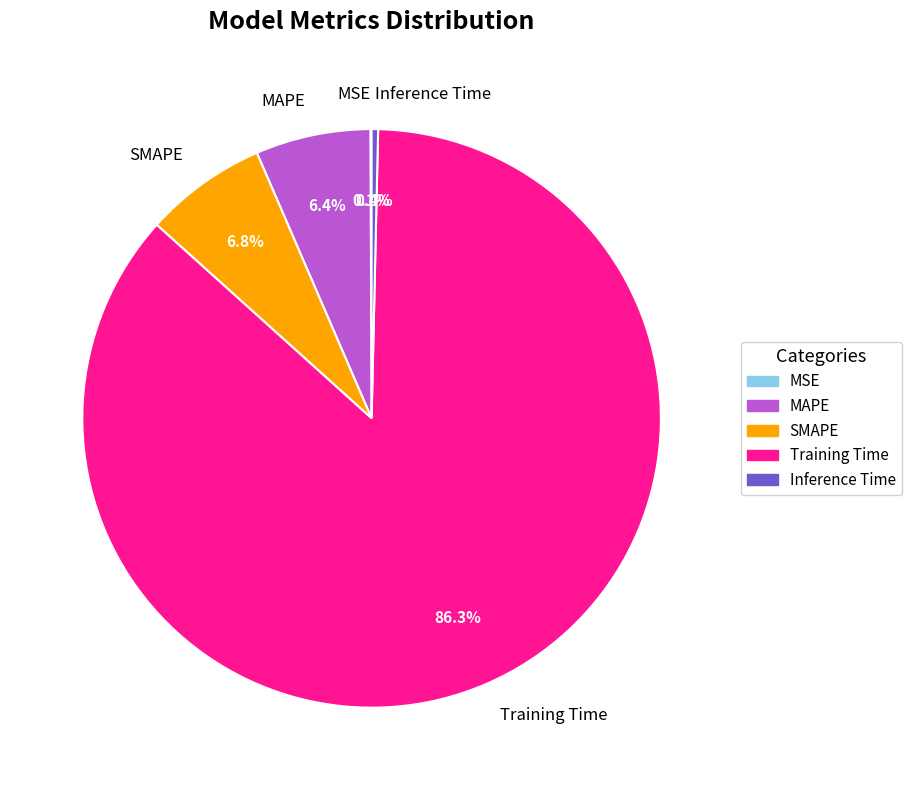

Does MAPE account for over 50% of the chart?

No